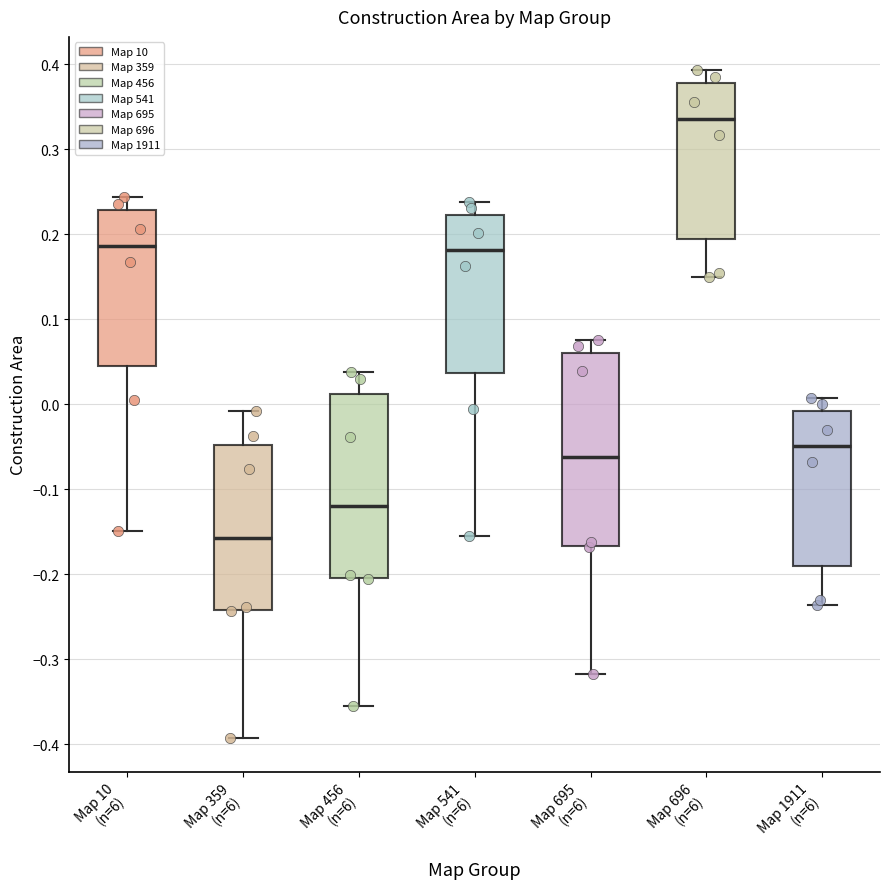

Which box has the highest median line?

Map 696 (n=6)